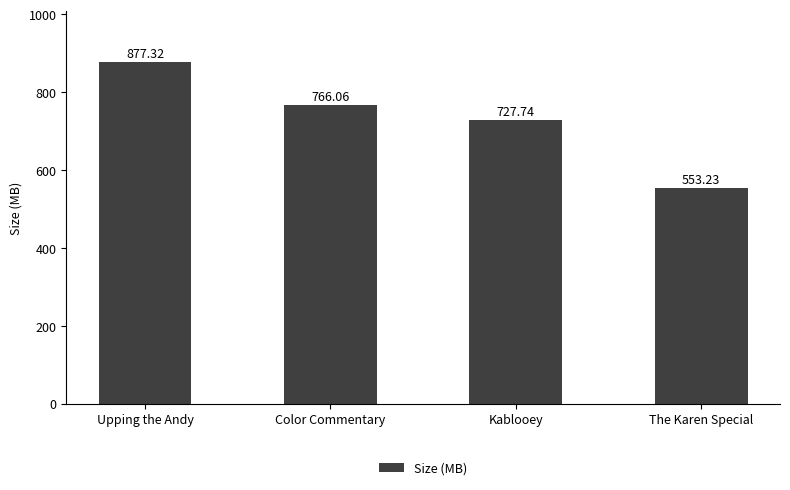

What is the difference between the maximum and minimum values?

324.1